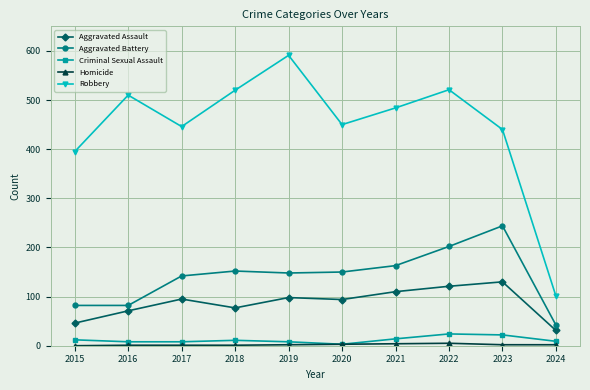

What is the value of the Robbery point at the 6th from the left?

450